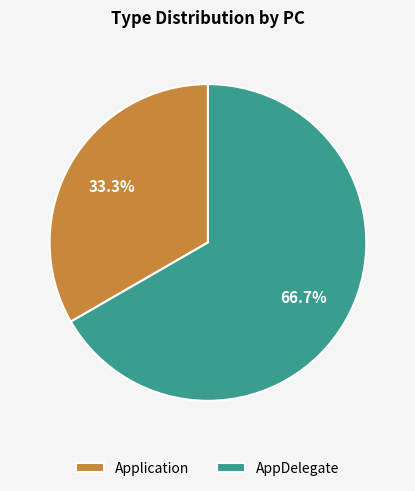

Which category accounts for the majority?

AppDelegate